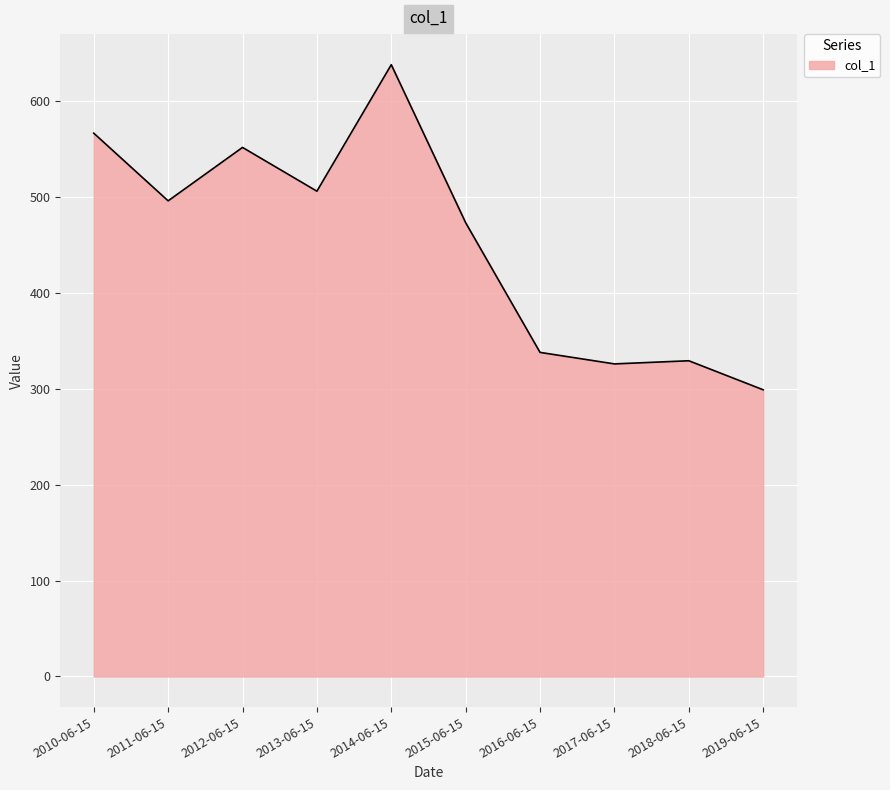

Which label corresponds to the smallest value in the chart?

2019-06-15